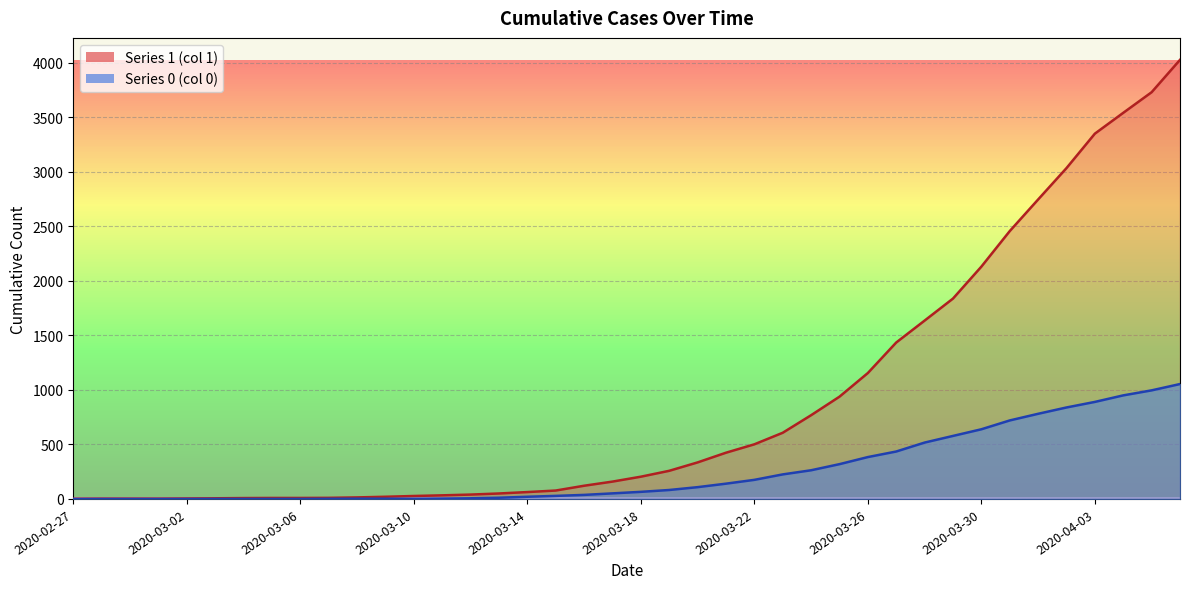

What is the label of the 13th point from the right?

2020-03-25